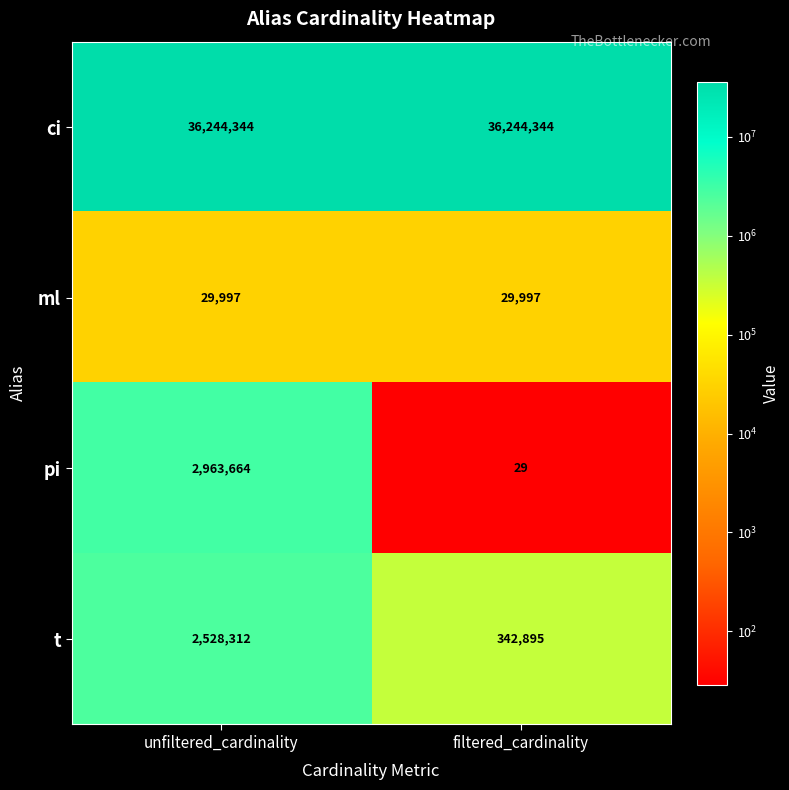

How many series are shown in this chart?

4